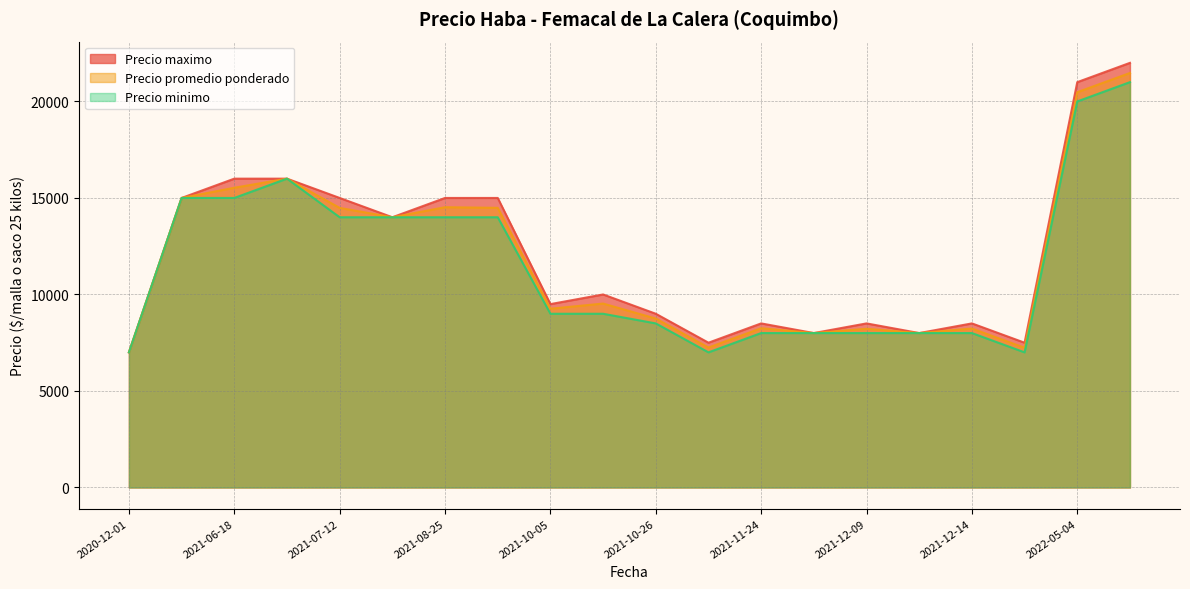

What is the minimum value shown in the chart?

7000